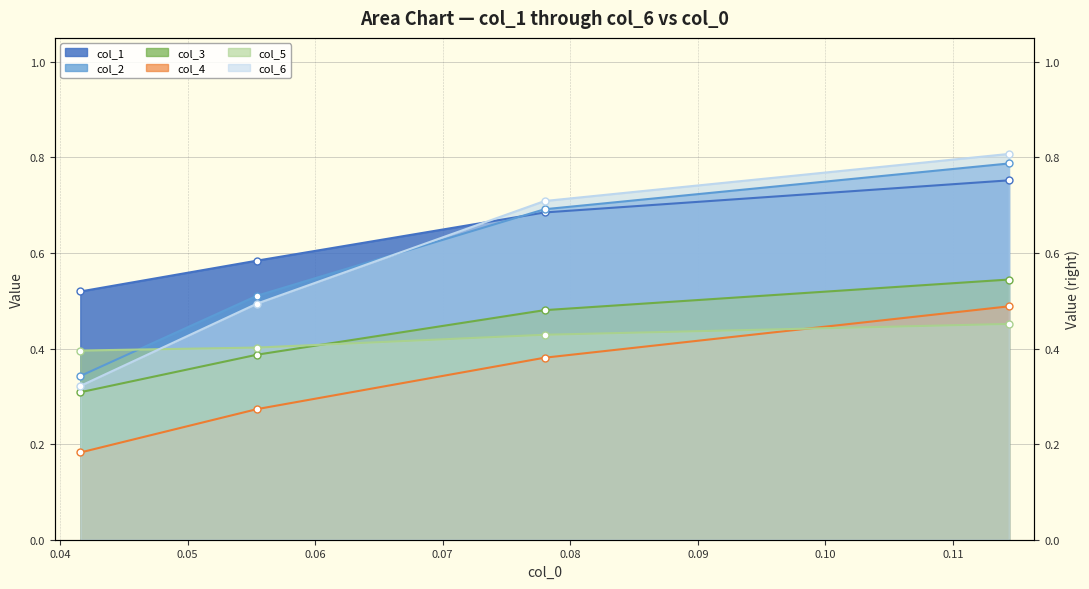

What is the sum of all col_1 values?

2.5